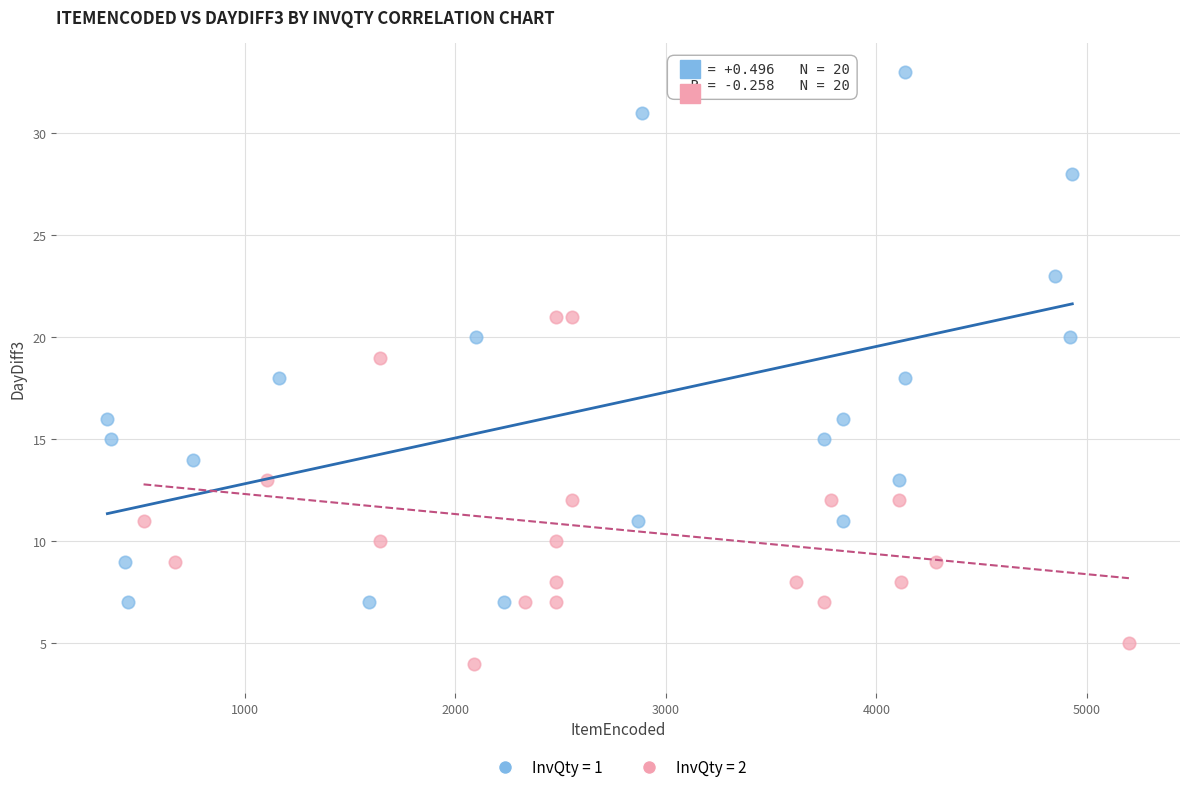

Which series contains the lowest Y value?

InvQty = 2